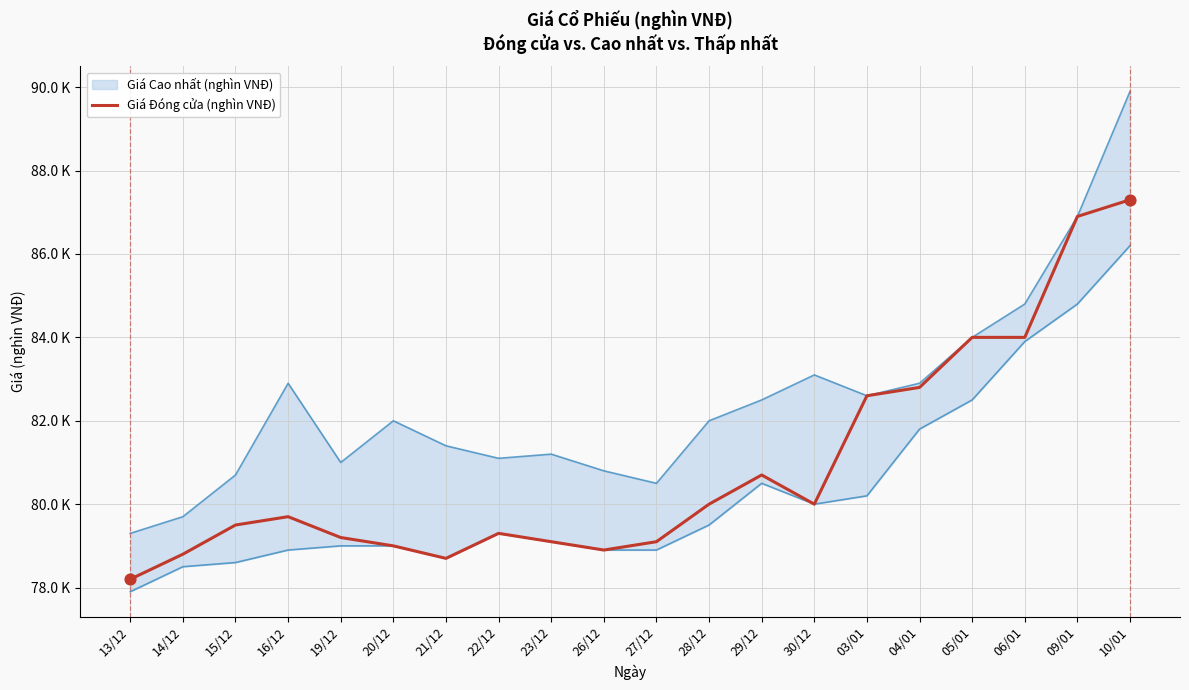

What is the ratio of the value at 06/01 to the value at 23/12?

1.1